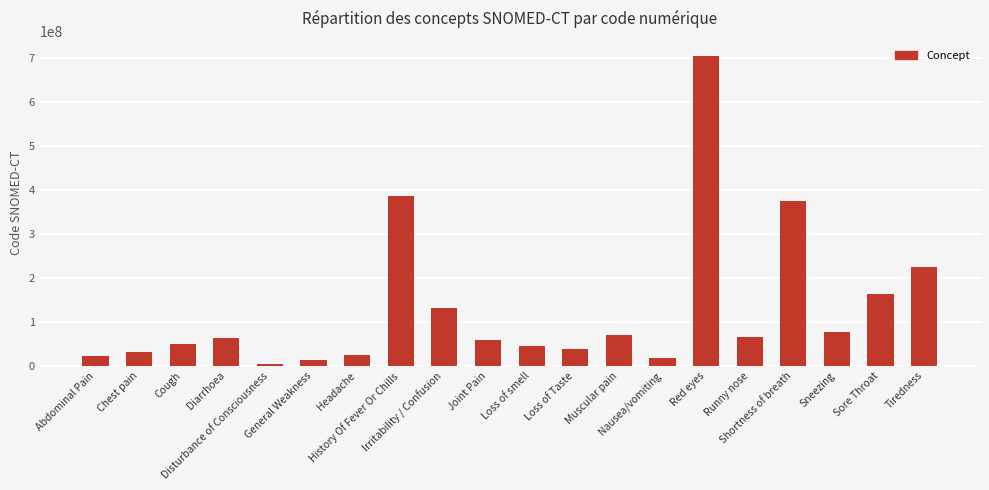

The chart shows a value of 109902325 at Sneezing. True or false?

False